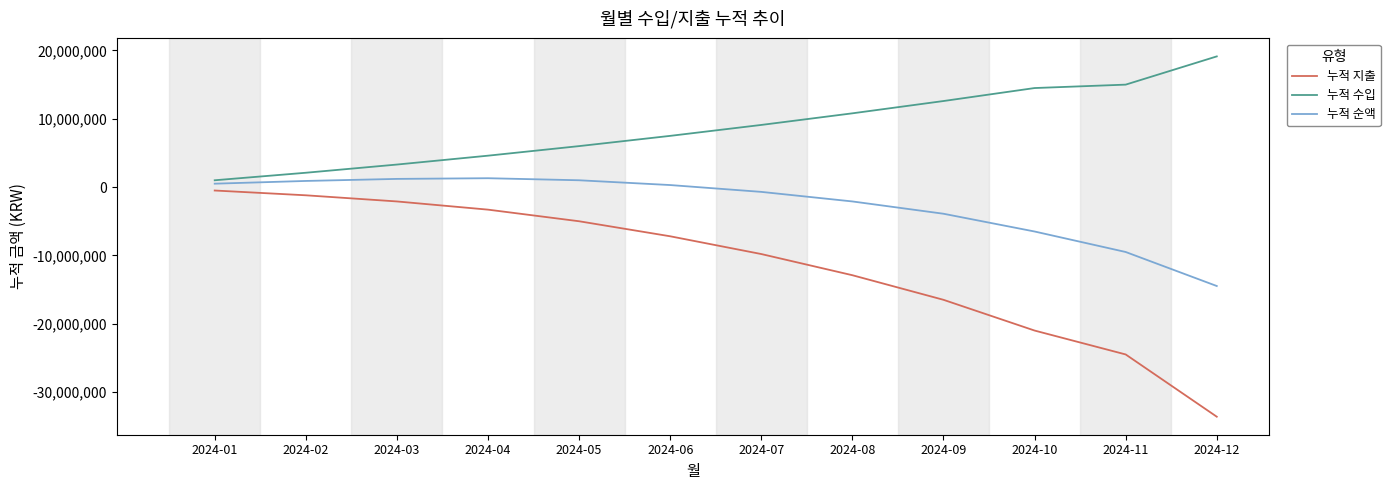

Does the chart display data point markers on the line(s)?

No